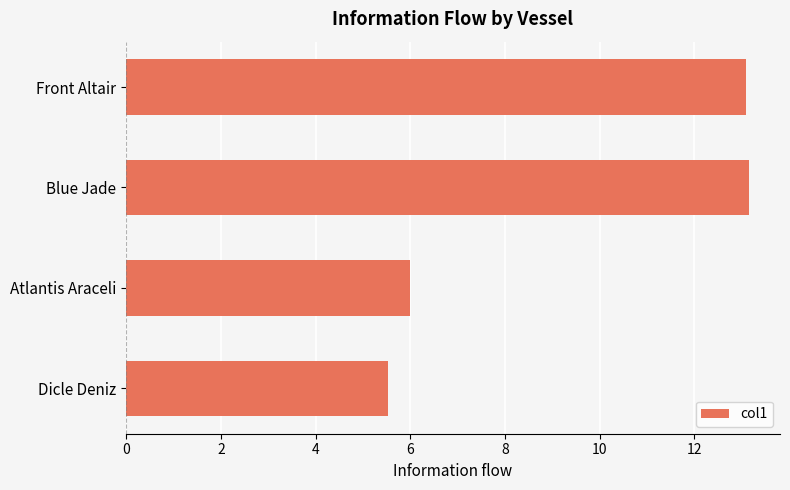

Where is the data nearest to the value 9?

Atlantis Araceli